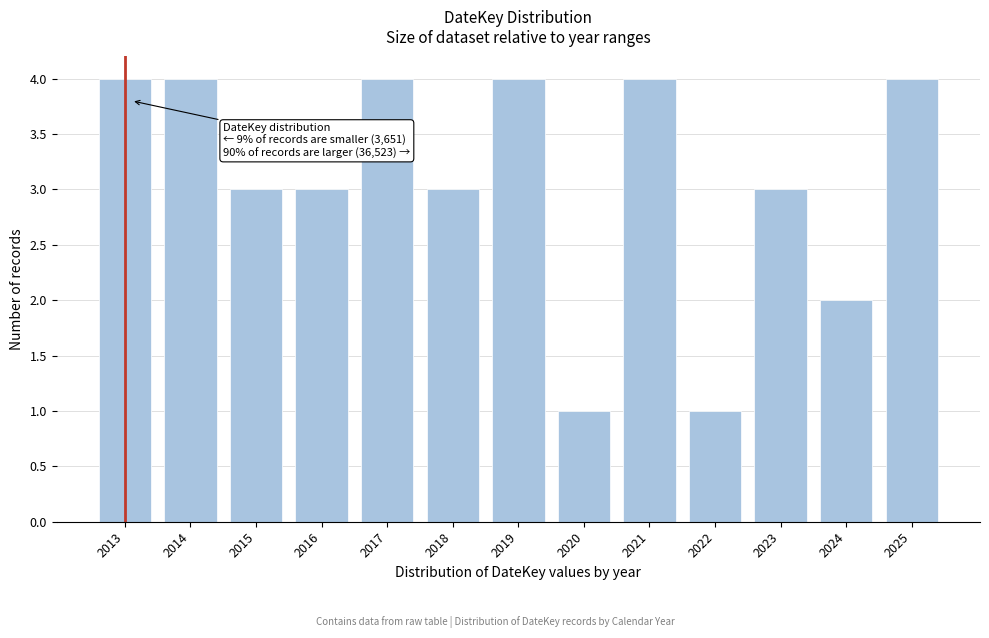

Reading right to left, extract all data points from this chart.

4	2	3	1	4	1	4	3	4	3	3	4	4